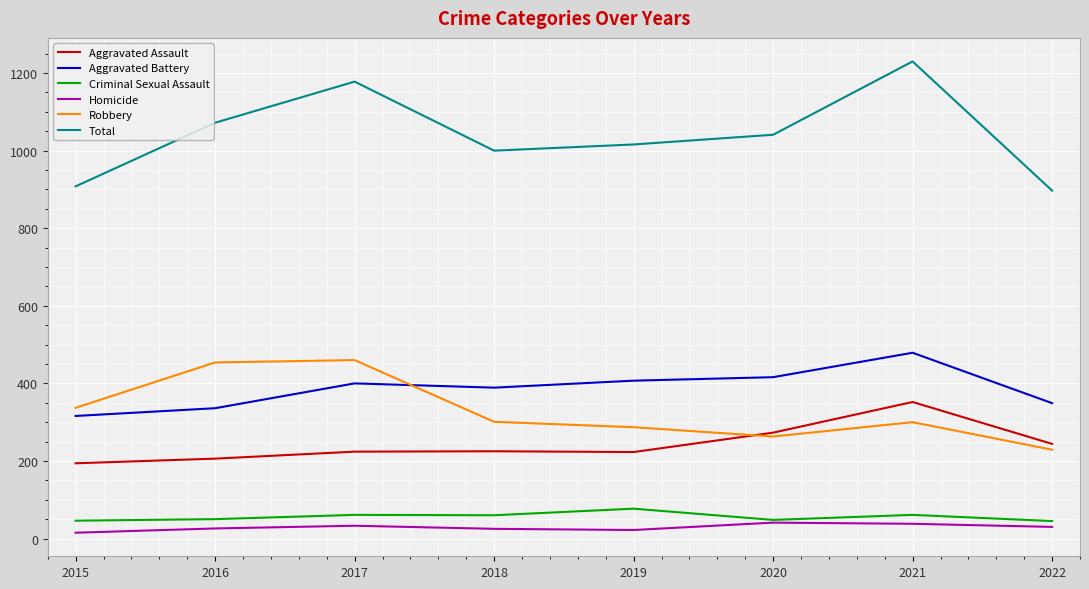

At 2016, list the series in order from largest to smallest.

Total, Robbery, Aggravated Battery, Aggravated Assault, Criminal Sexual Assault, Homicide